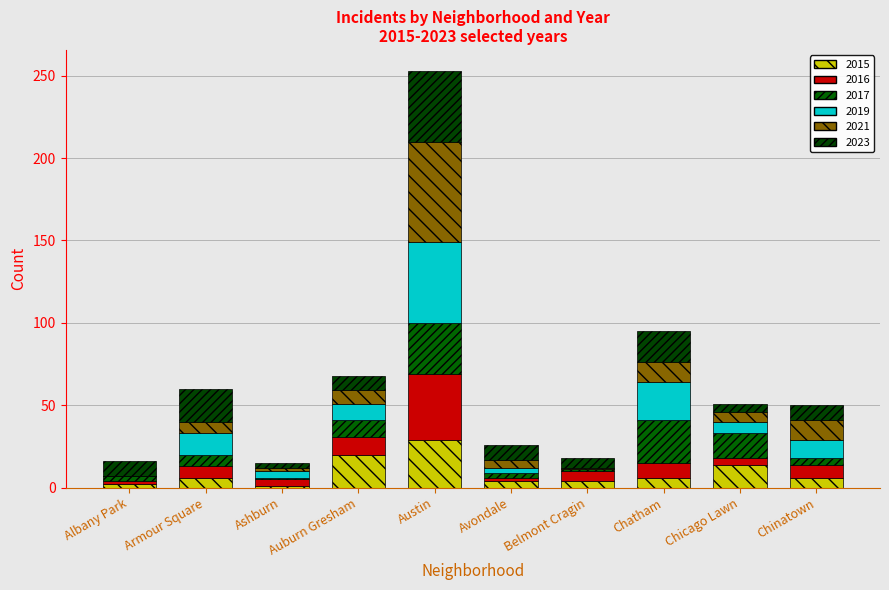

Which series has the largest total across all categories?

2023